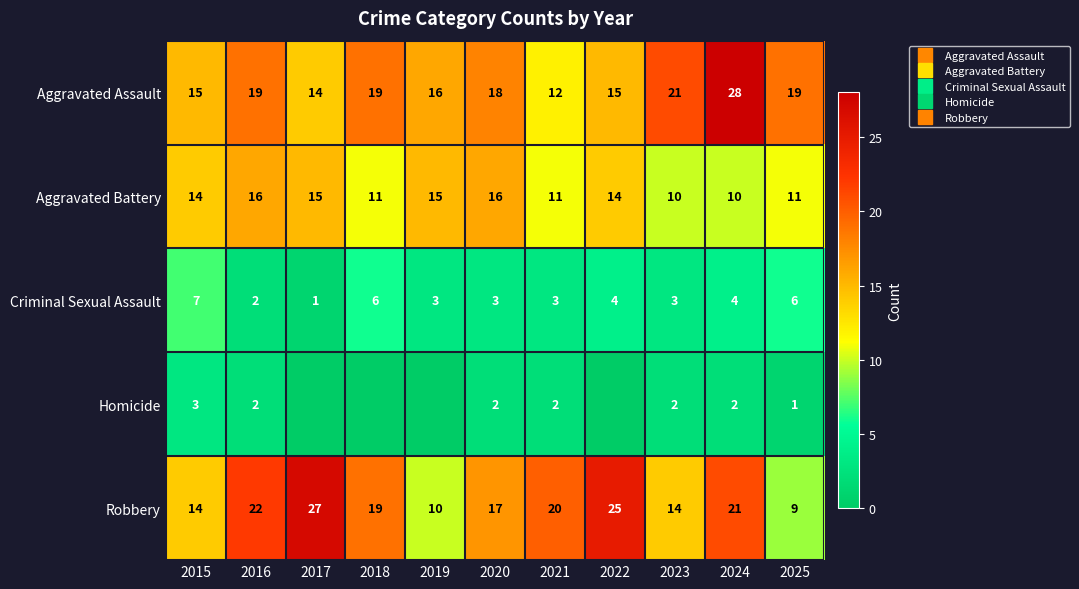

Which category has the lowest value across all series?

2017